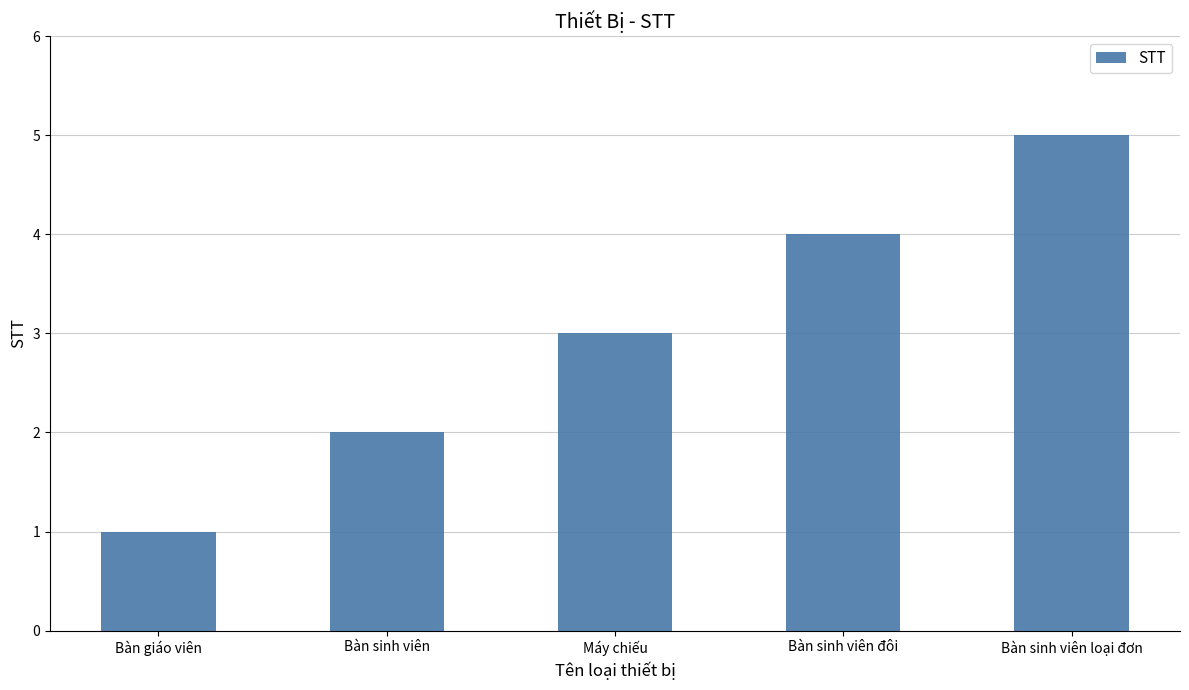

List the labels in order of value, largest first.

Bàn sinh viên loại đơn, Bàn sinh viên đôi, Máy chiếu, Bàn sinh viên, Bàn giáo viên